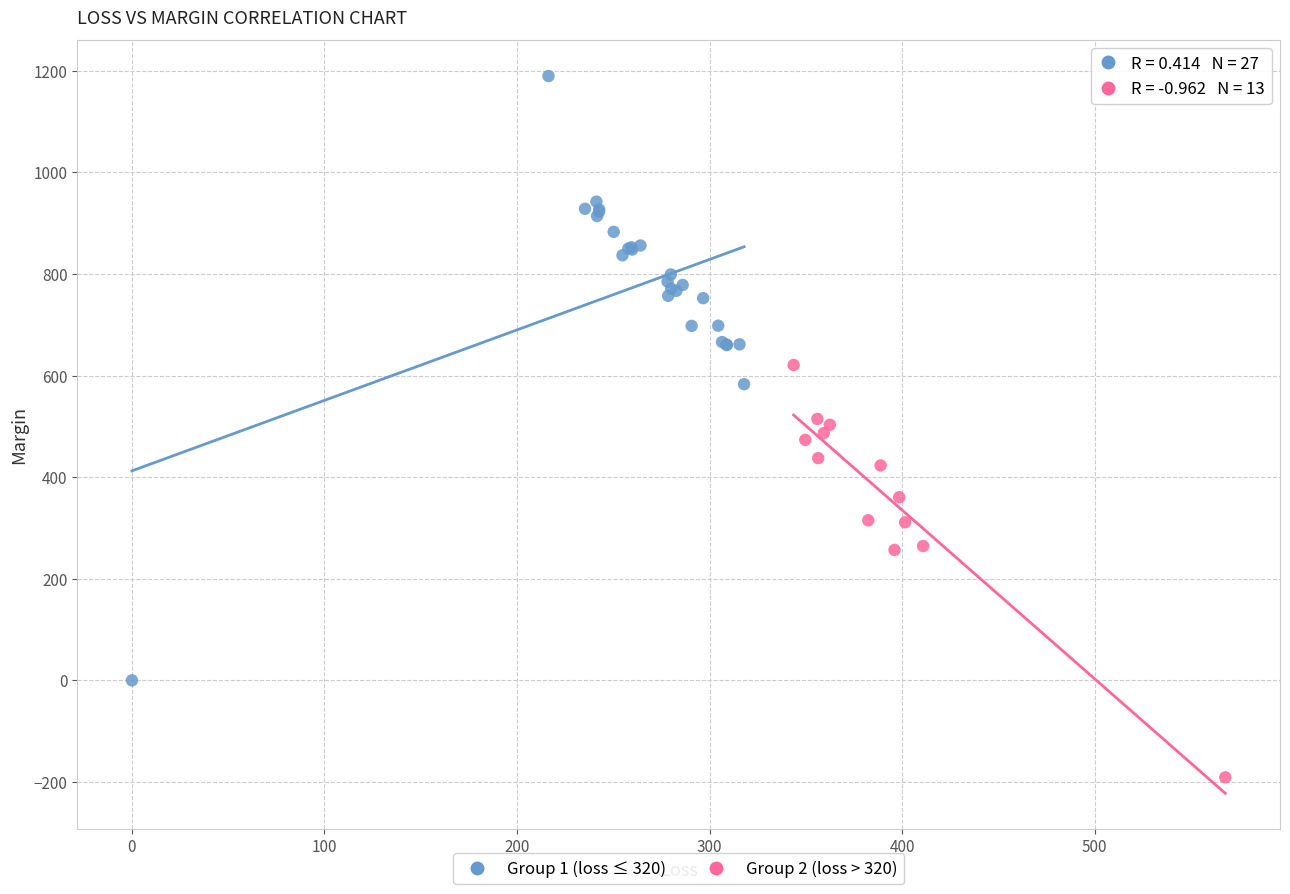

Which series has the largest Y range (max minus min)?

Group 1 (loss ≤ 320)